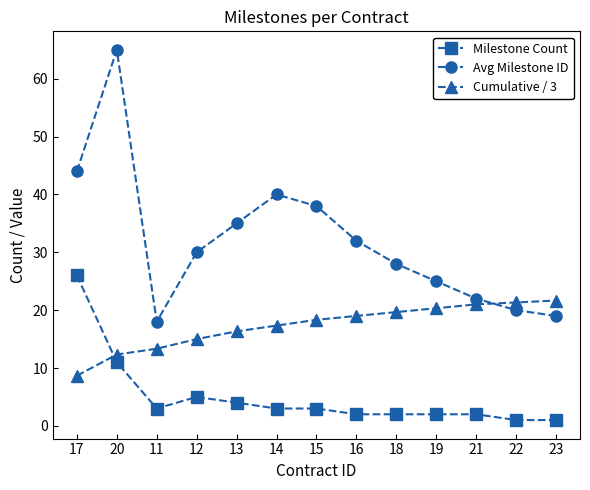

What is the label of the 3rd point from the right?

21